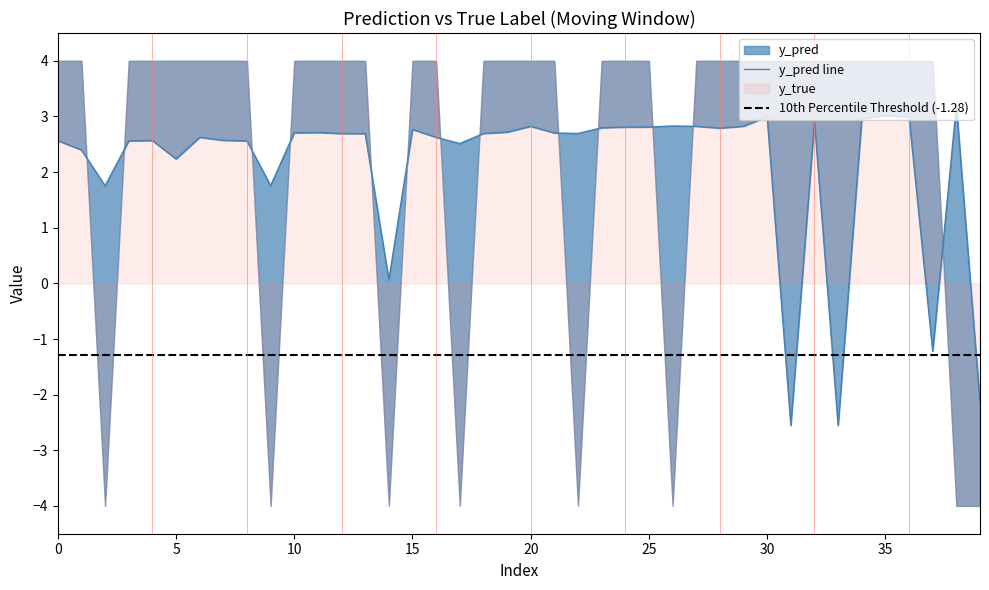

How many values are below zero?

4